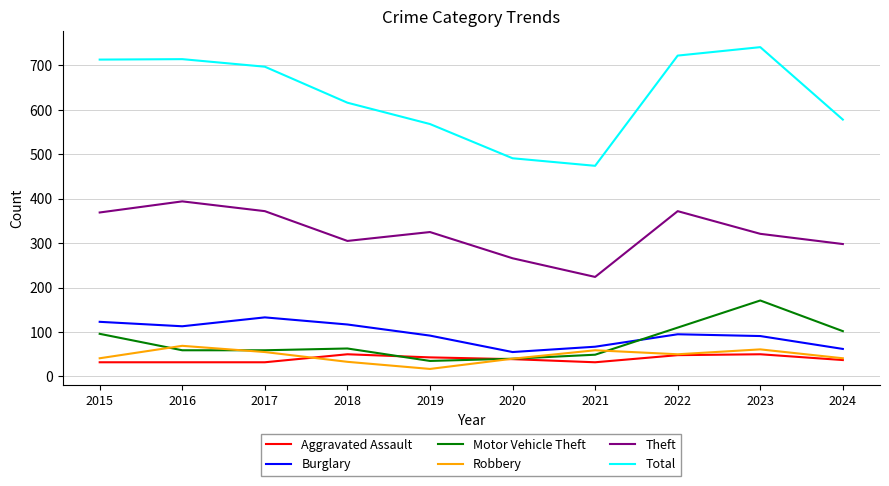

True or false: Total and Robbery intersect in this chart.

False